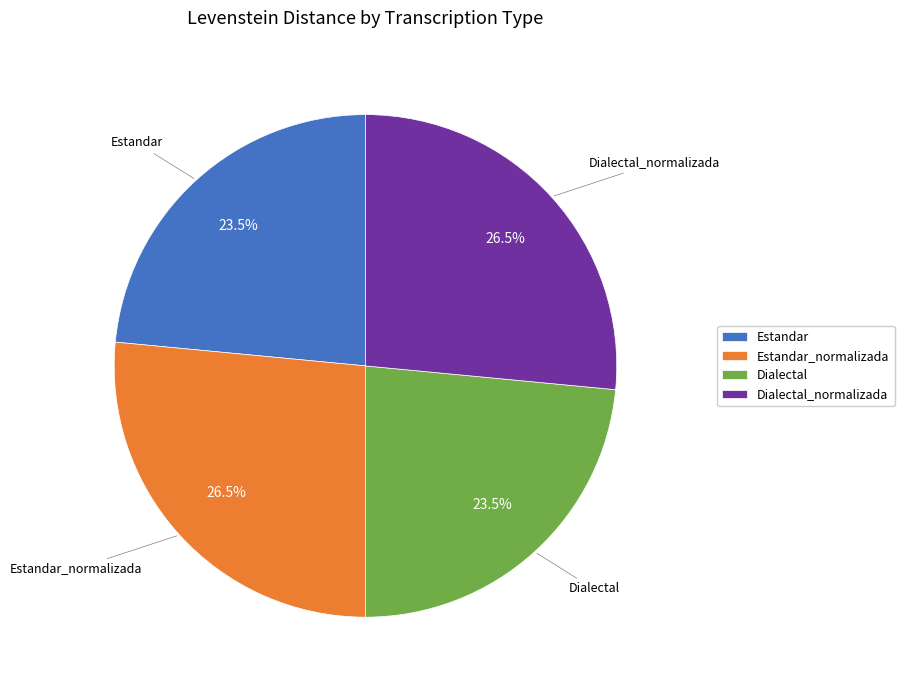

Does Estandar_normalizada represent more than half of the total?

No